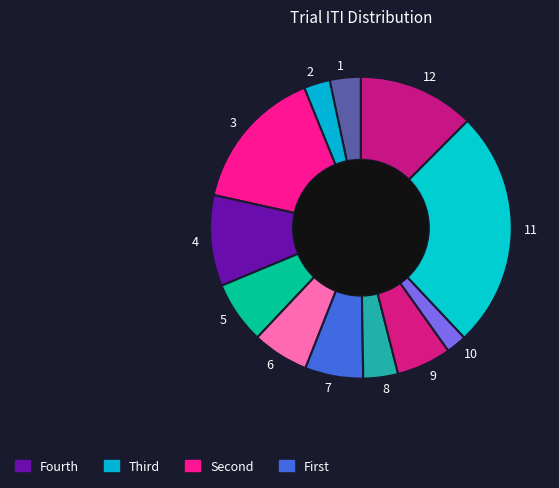

How many segments does this pie chart have?

12